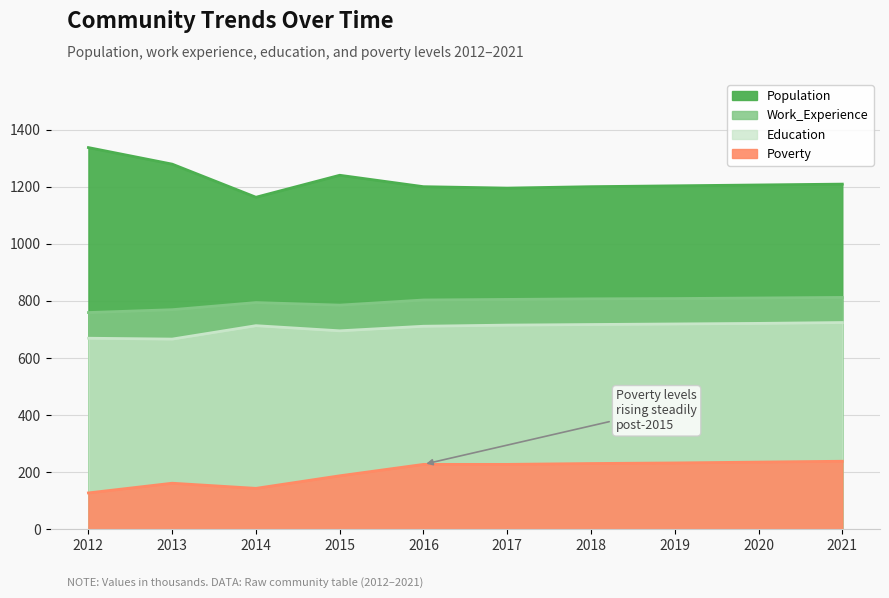

Where is the first local maximum for Work_Experience?

2014